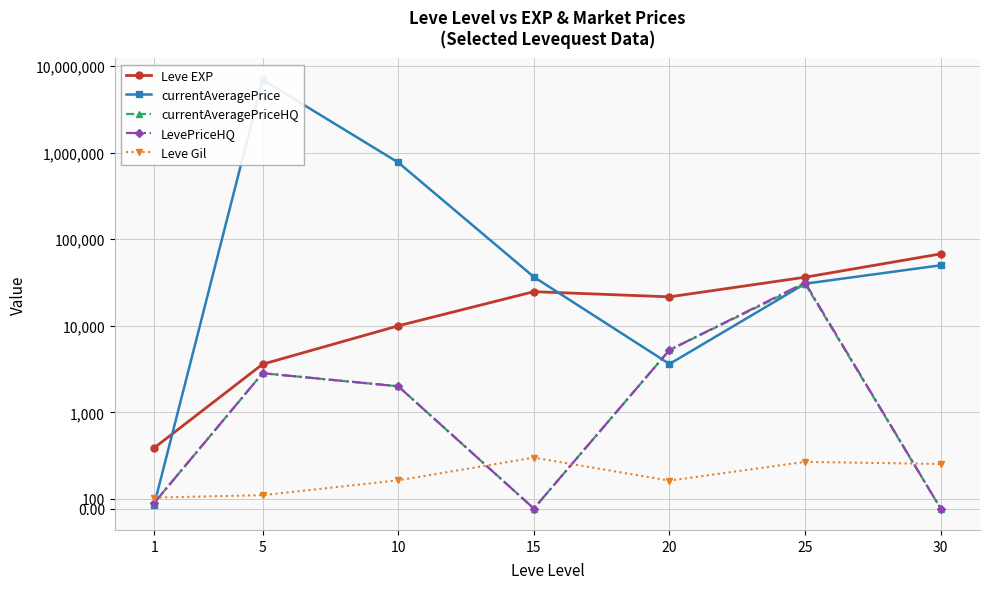

Rank the series at 20 from lowest to highest value.

Leve Gil, currentAveragePrice, currentAveragePriceHQ, LevePriceHQ, Leve EXP